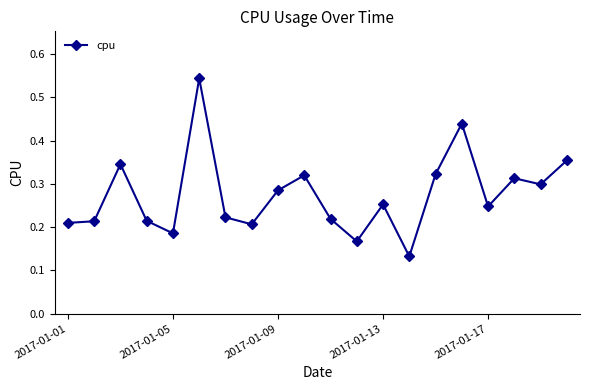

Count the values in the range 0 to 1.

20